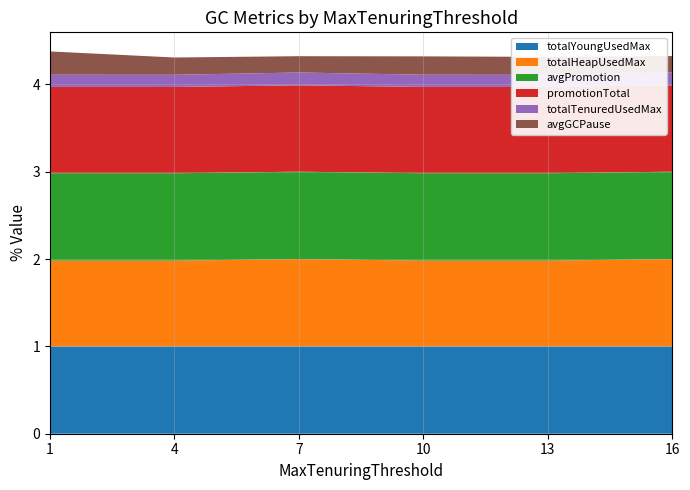

Reading left to right, extract all data points from this chart.

avgPromotion: 1.0	1.0	1.0	1.0	1.0	1.0
promotionTotal: 1.0	1.0	1.0	1.0	1.0	1.0
avgGCPause: 0.3	0.2	0.2	0.2	0.2	0.2
totalTenuredUsedMax: 0.1	0.1	0.1	0.1	0.1	0.1
totalHeapUsedMax: 1.0	1.0	1.0	1.0	1.0	1.0
totalYoungUsedMax: 1.0	1.0	1.0	1.0	1.0	1.0